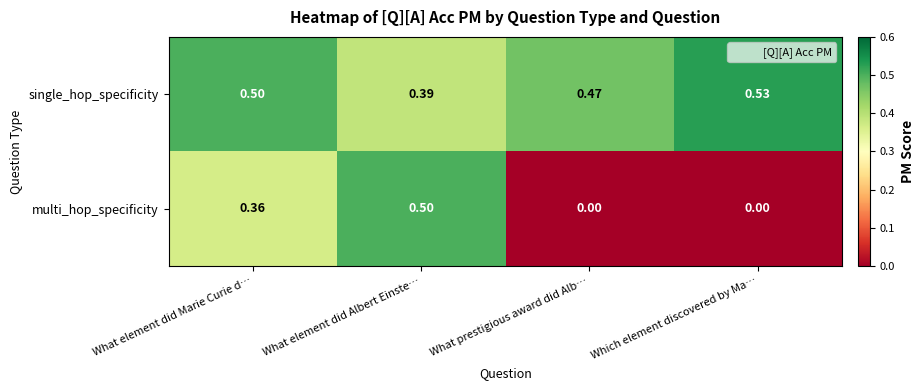

At What prestigious award did Alb…, list the series in order from largest to smallest.

single_hop_specificity, multi_hop_specificity